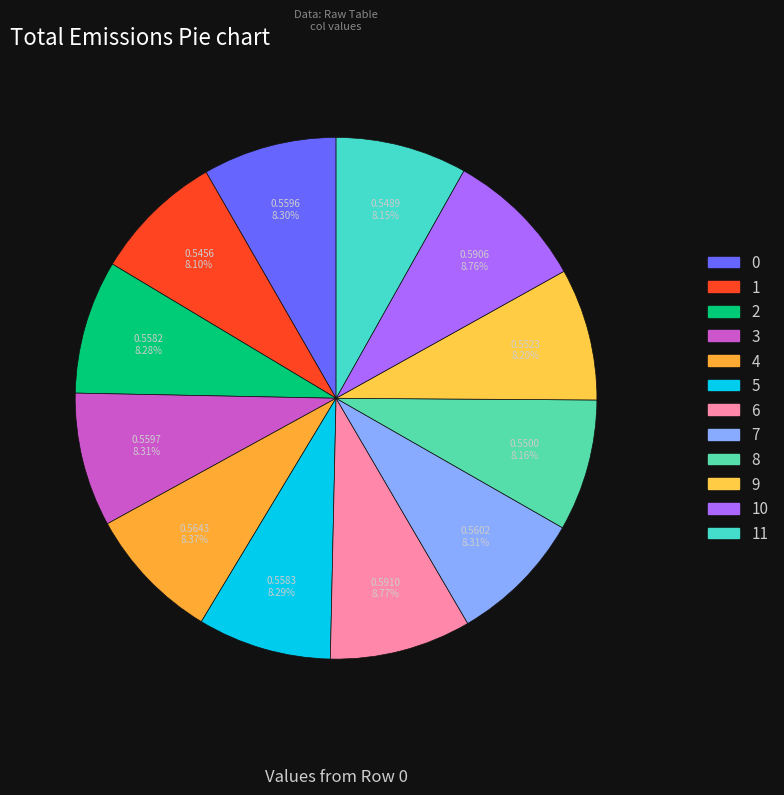

Is there a majority slice in this chart?

No